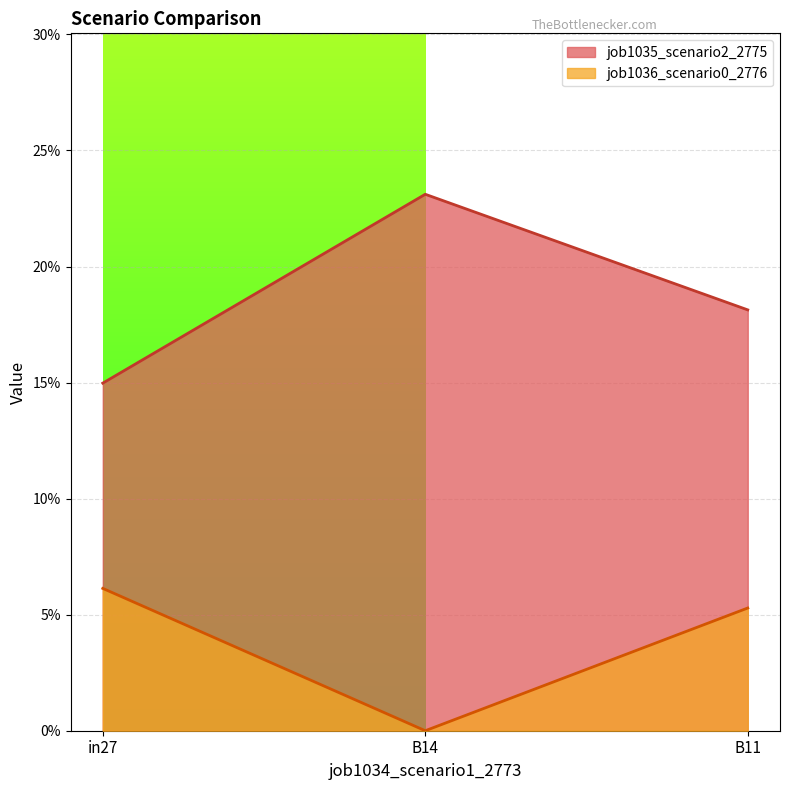

What is the value of the job1035_scenario2_2775 point at the 3rd from the left?

0.2